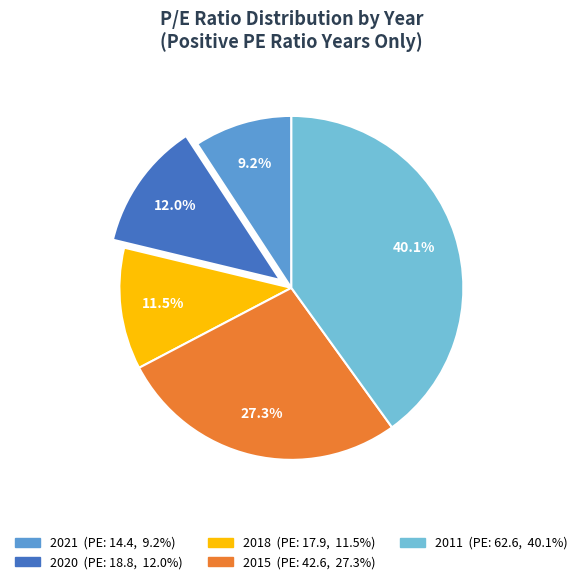

How many segments does this pie chart have?

5